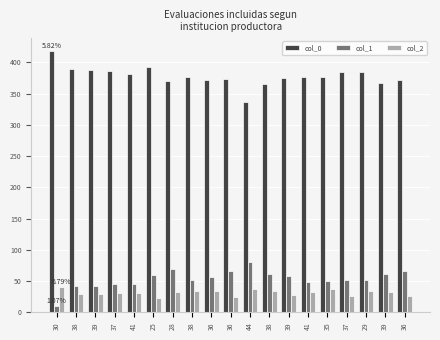

Where does the col_2 series first go above 32?

30